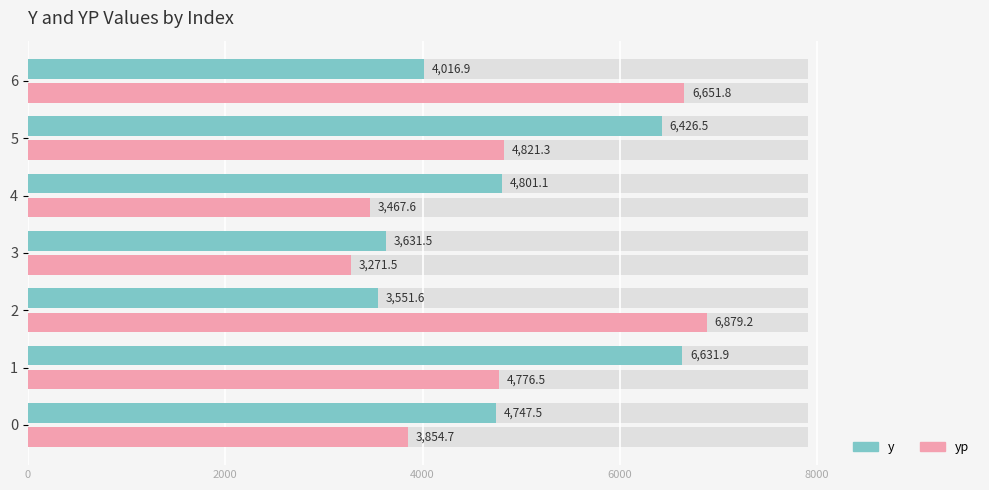

What is the difference between the highest and lowest values at 2?

3327.6